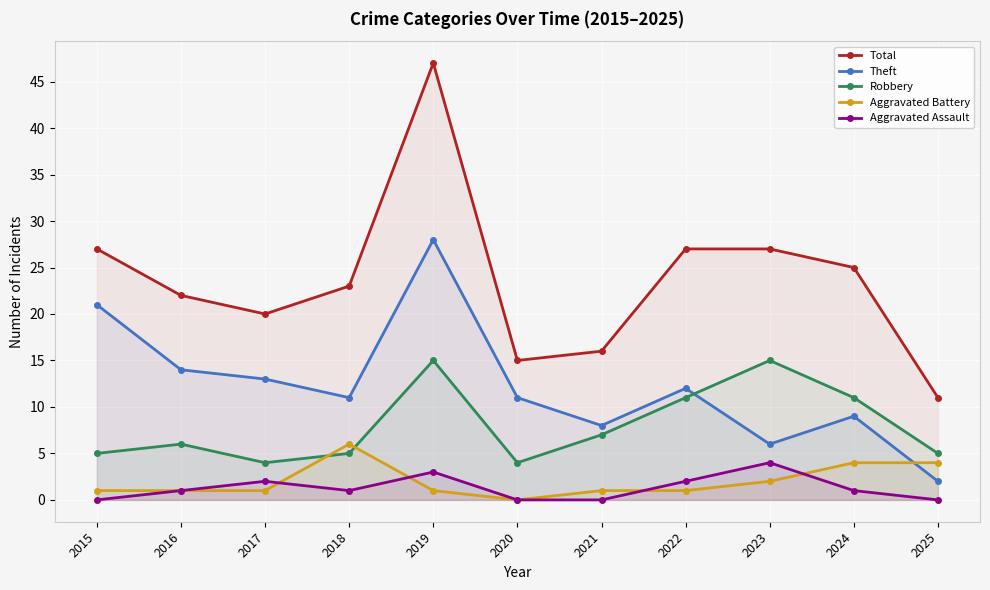

Which series has the largest total across all categories?

Total